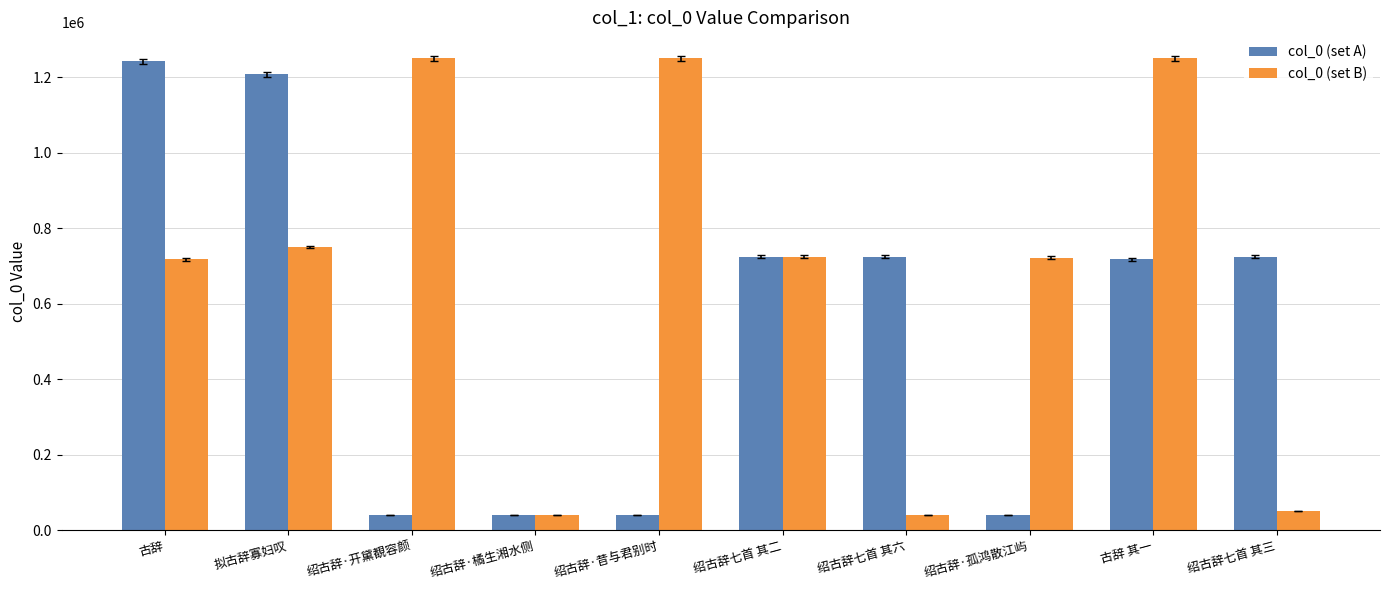

Rank the series at 绍古辞·昔与君别时 from highest to lowest value.

col_0 (set B), col_0 (set A)